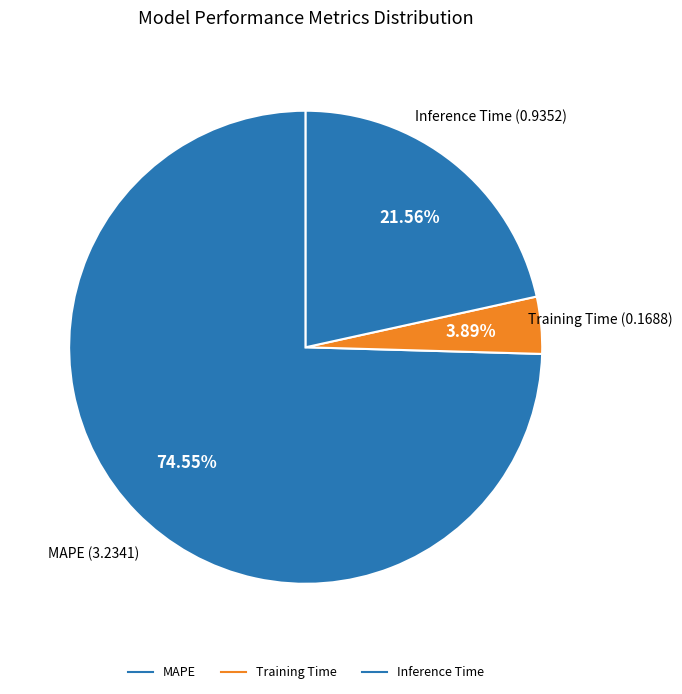

How many segments does this pie chart have?

3